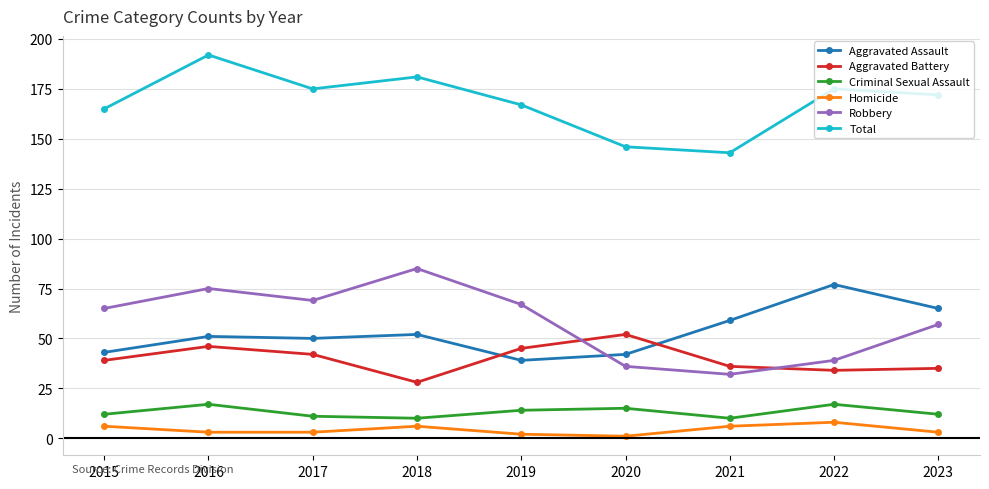

Which category has the highest value in the Aggravated Battery series?

2020